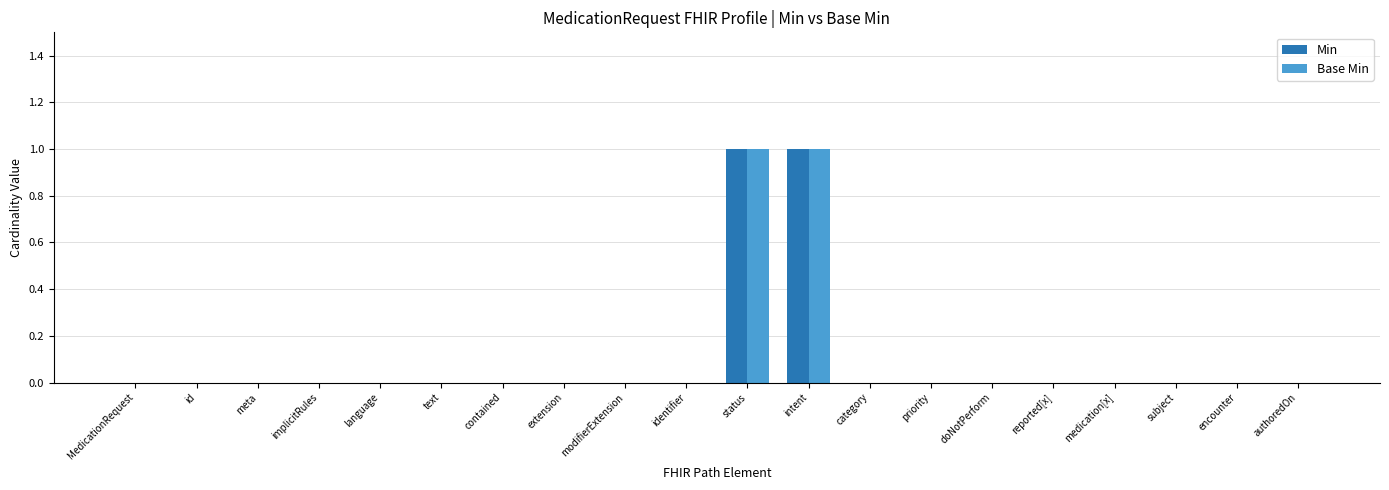

What is the difference between the Base Min values at implicitRules and status?

1